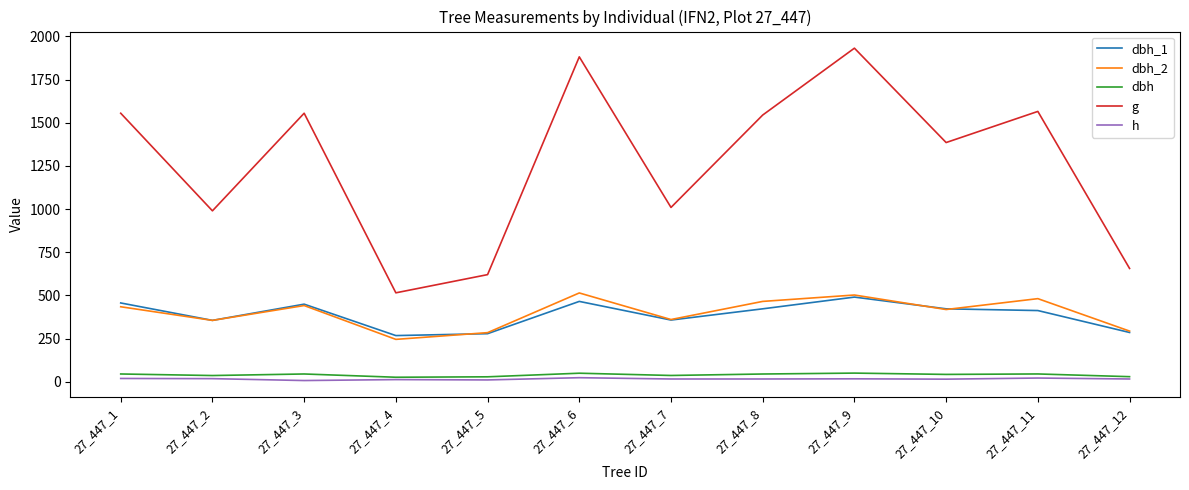

What is the average value of the dbh series?

39.4